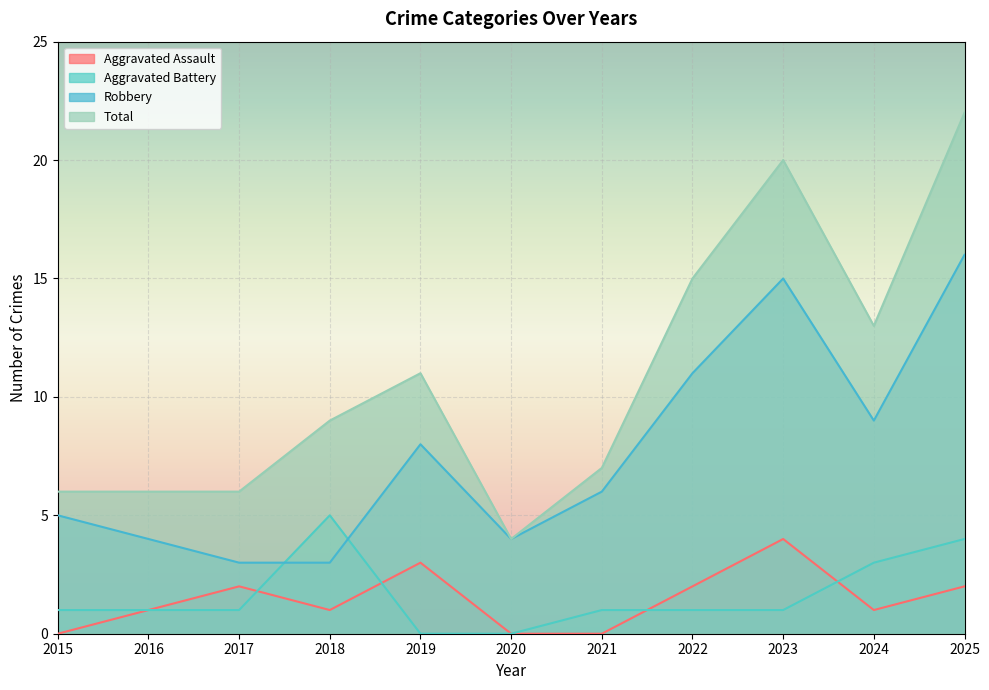

The value of Aggravated Battery at 2020 is 0. True or false?

True